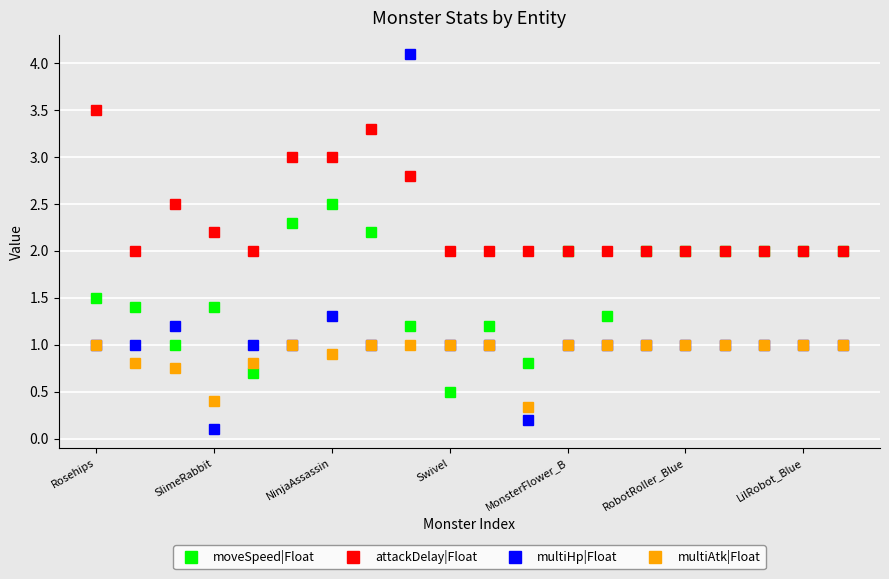

Which series has the widest spread of values?

multiHp|Float